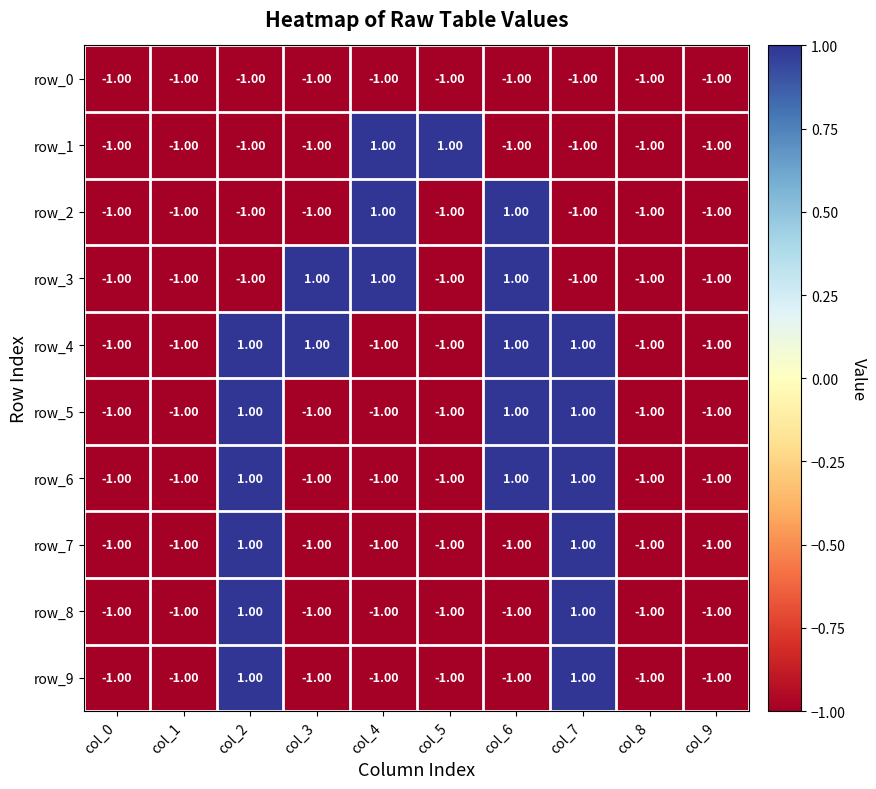

Reading right to left, list all the values displayed in this chart.

row_0: -1	-1	-1	-1	-1	-1	-1	-1	-1	-1
row_1: -1	-1	-1	-1	1	1	-1	-1	-1	-1
row_2: -1	-1	-1	1	-1	1	-1	-1	-1	-1
row_3: -1	-1	-1	1	-1	1	1	-1	-1	-1
row_4: -1	-1	1	1	-1	-1	1	1	-1	-1
row_5: -1	-1	1	1	-1	-1	-1	1	-1	-1
row_6: -1	-1	1	1	-1	-1	-1	1	-1	-1
row_7: -1	-1	1	-1	-1	-1	-1	1	-1	-1
row_8: -1	-1	1	-1	-1	-1	-1	1	-1	-1
row_9: -1	-1	1	-1	-1	-1	-1	1	-1	-1